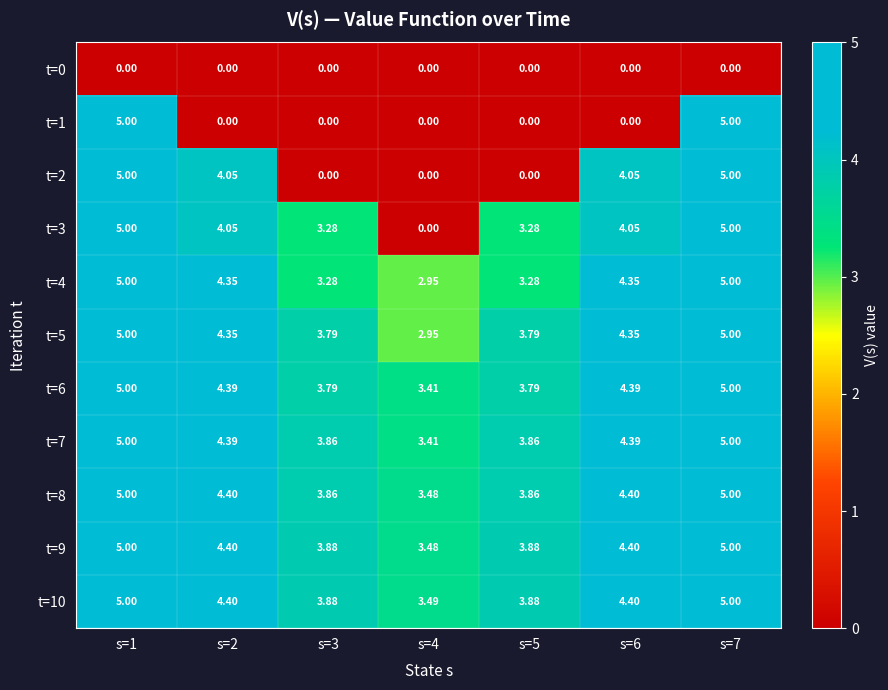

Is the value of t=0 at s=6 greater than the value of t=7 at s=2?

No